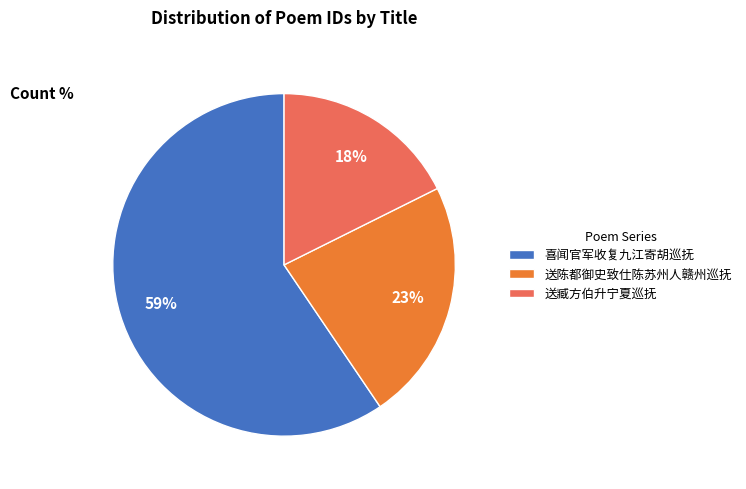

To the nearest percent, what portion does 送陈都御史致仕陈苏州人赣州巡抚 represent?

23%